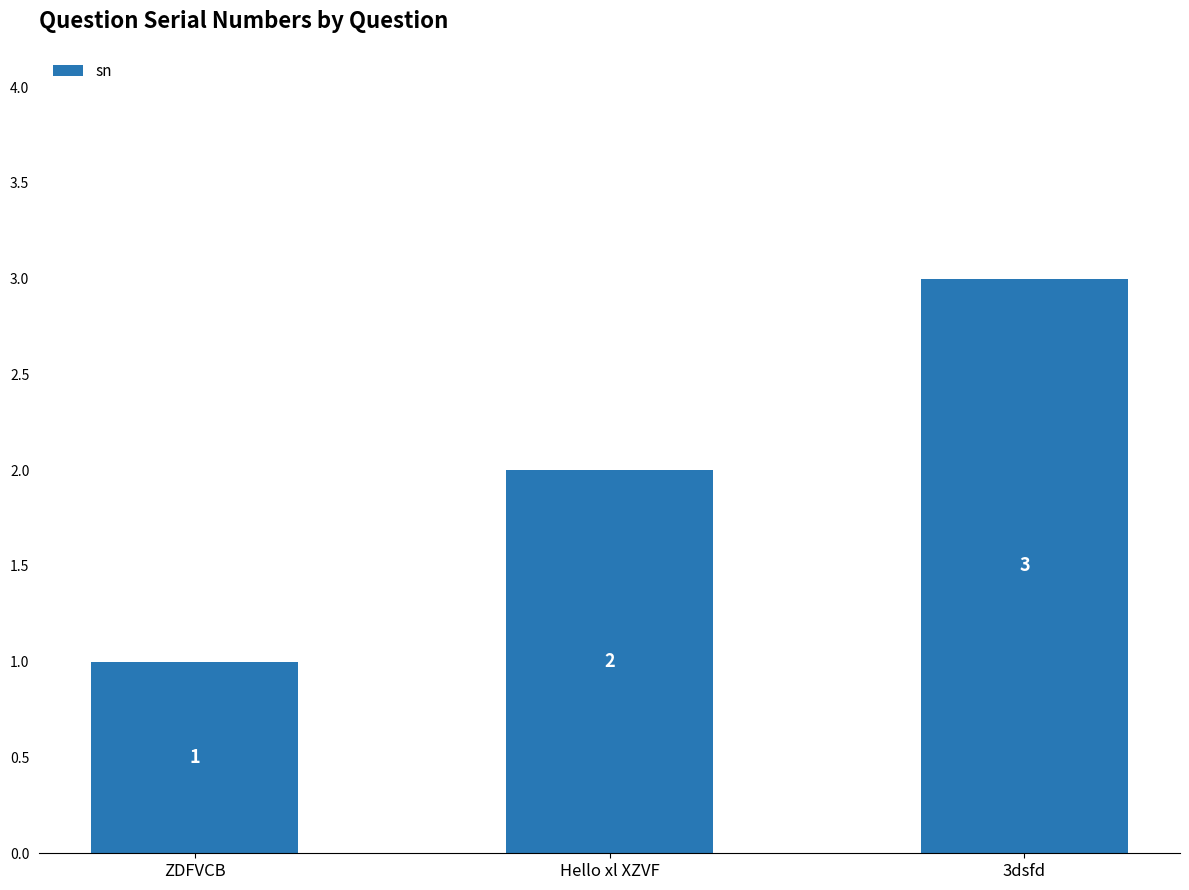

What is the change in value from ZDFVCB to Hello xl XZVF?

+1